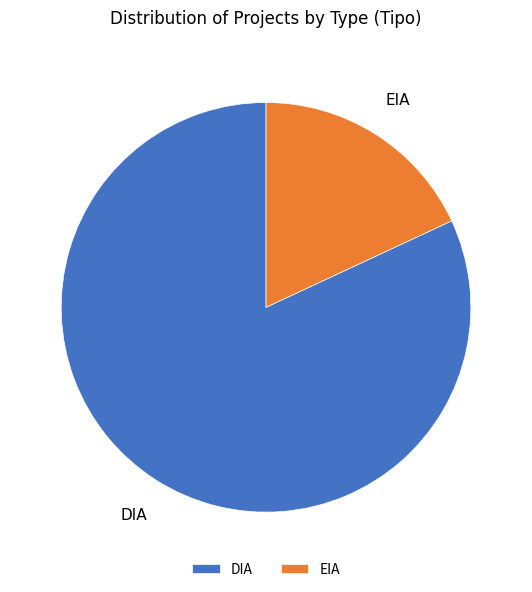

Rank the categories by value from lowest to highest.

EIA, DIA